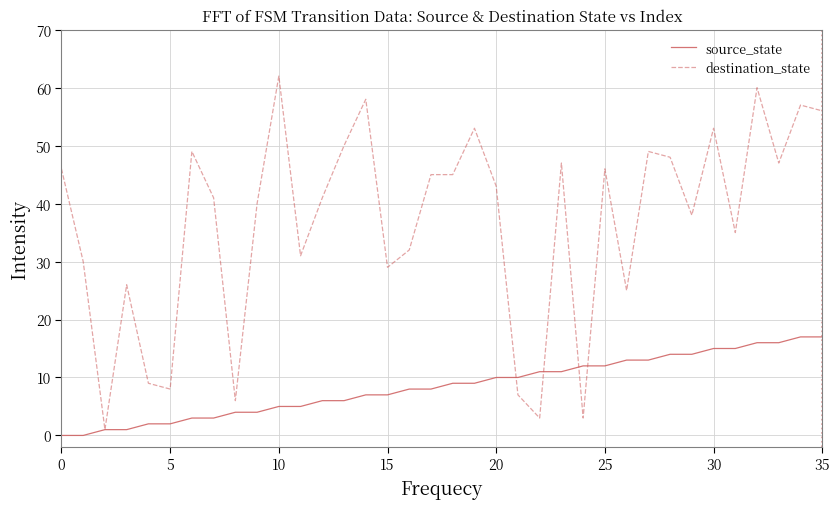

What is the difference between the second highest and second lowest values in the destination_state series?

57